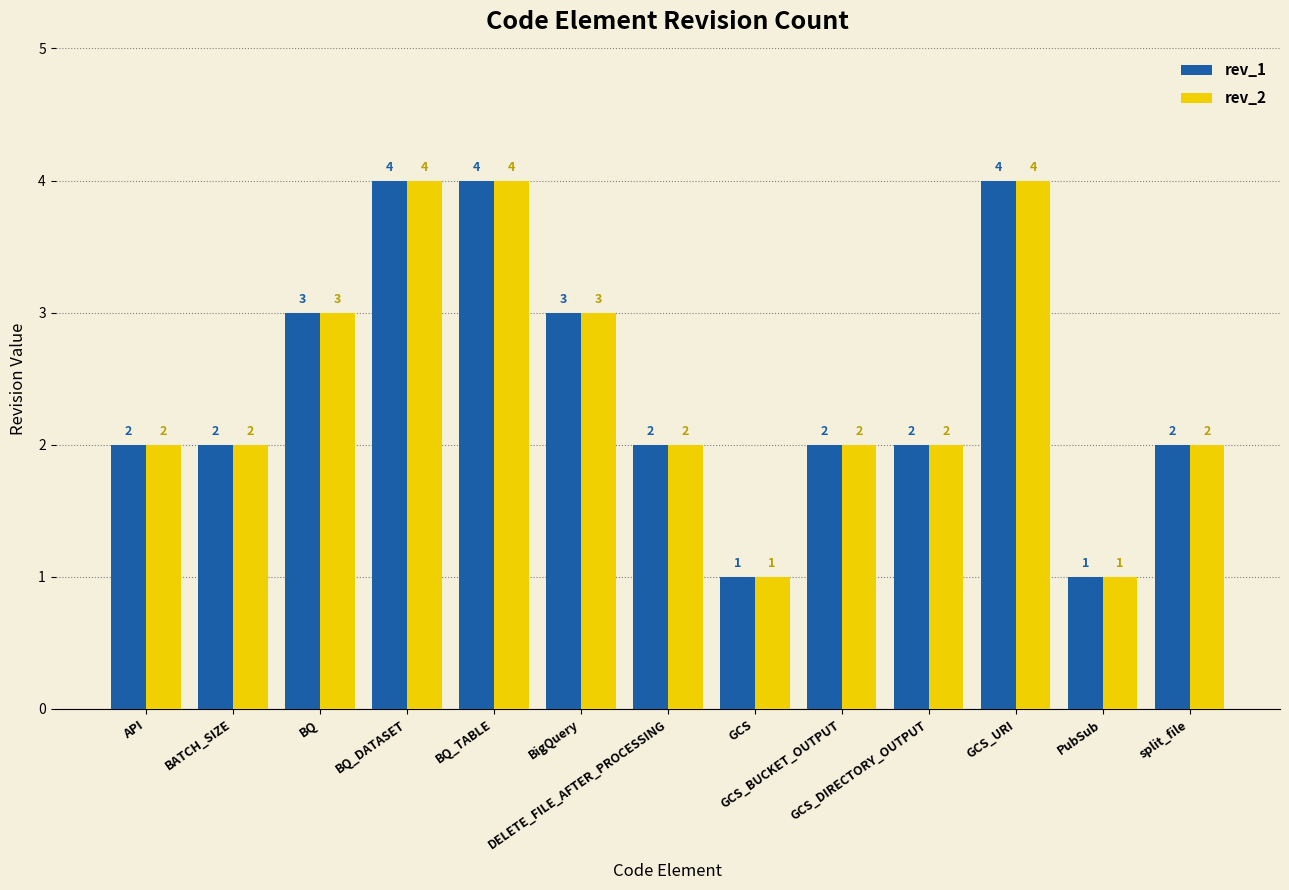

The value of rev_1 at BQ_DATASET is 4. True or false?

True